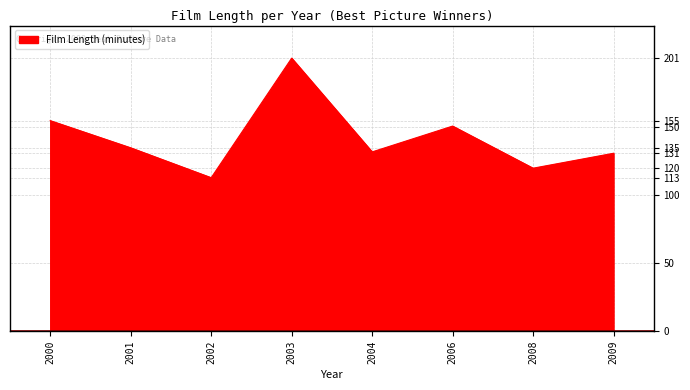

Which category has the highest value across all series?

2003